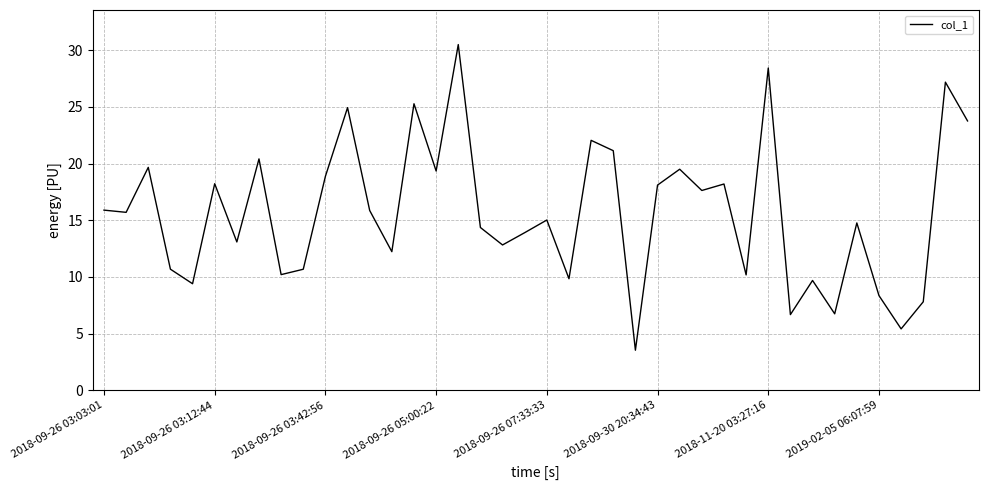

Is this an area chart (filled region under the line)?

No